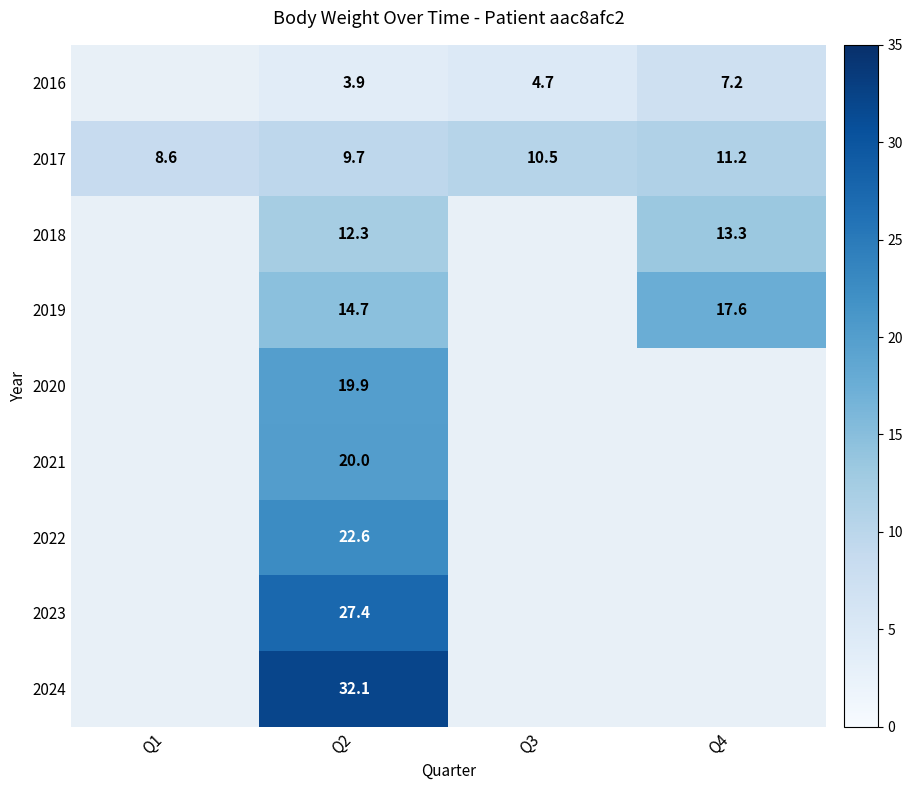

The value of 2022 at Q2 is 5.5. True or false?

False